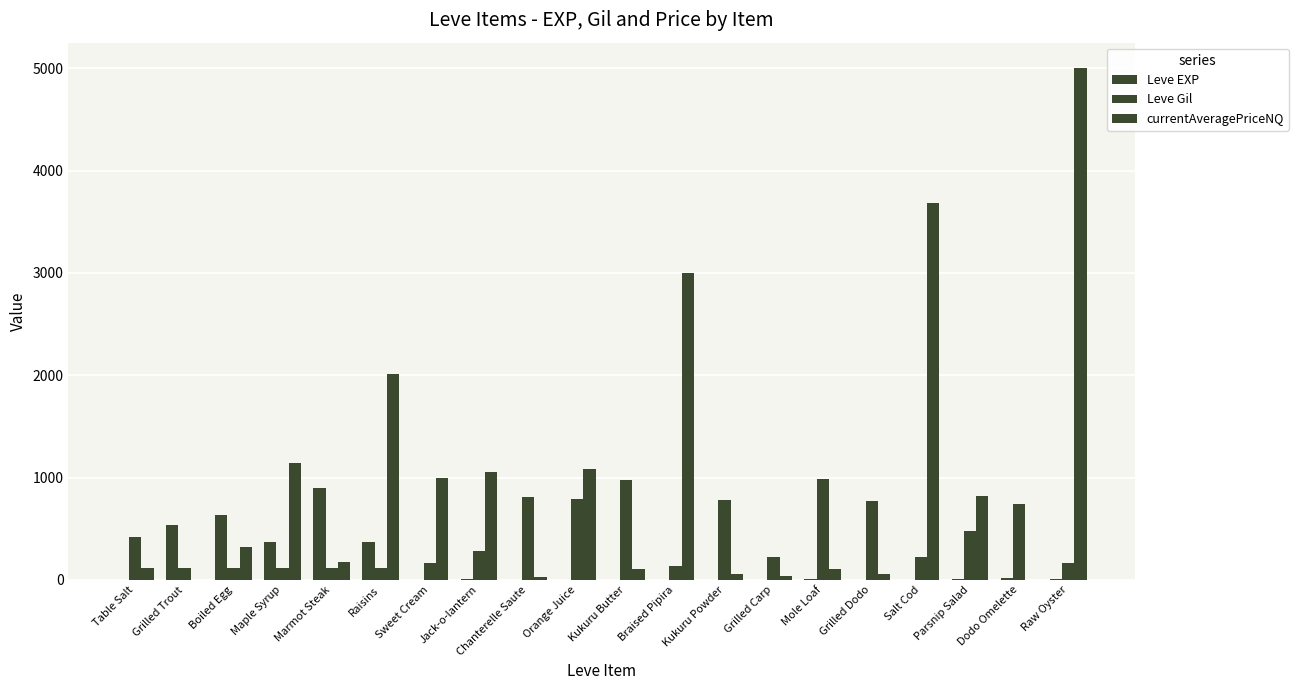

Rank the series at Orange Juice from highest to lowest value.

currentAveragePriceNQ, Leve Gil, Leve EXP